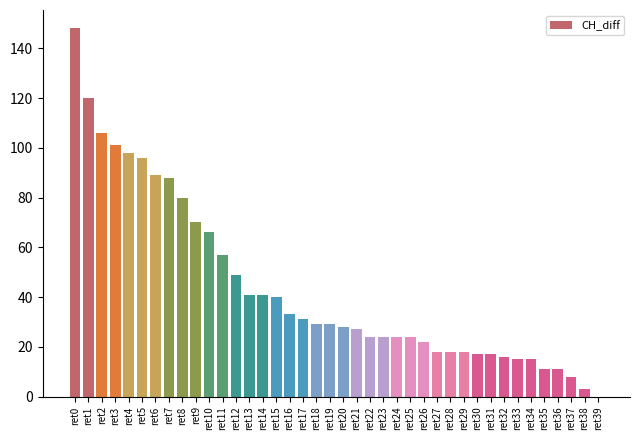

Reading left to right, what are all the values shown in this chart?

ret0=148	ret1=120	ret2=106	ret3=101	ret4=98	ret5=96	ret6=89	ret7=88	ret8=80	ret9=70	ret10=66	ret11=57	ret12=49	ret13=41	ret14=41	ret15=40	ret16=33	ret17=31	ret18=29	ret19=29	ret20=28	ret21=27	ret22=24	ret23=24	ret24=24	ret25=24	ret26=22	ret27=18	ret28=18	ret29=18	ret30=17	ret31=17	ret32=16	ret33=15	ret34=15	ret35=11	ret36=11	ret37=8	ret38=3	ret39=0